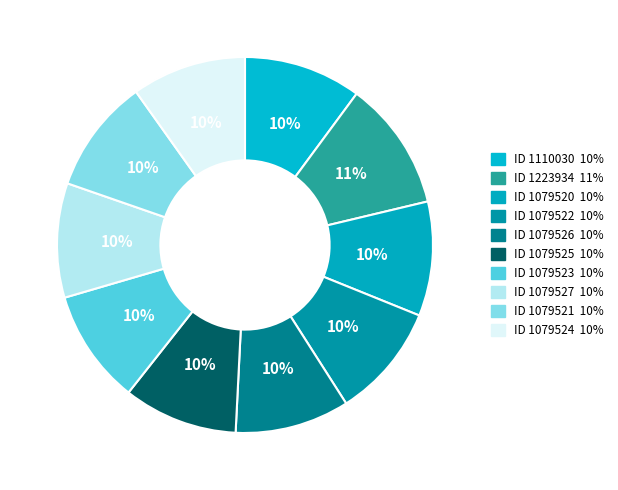

Count the number of slices in the pie.

10